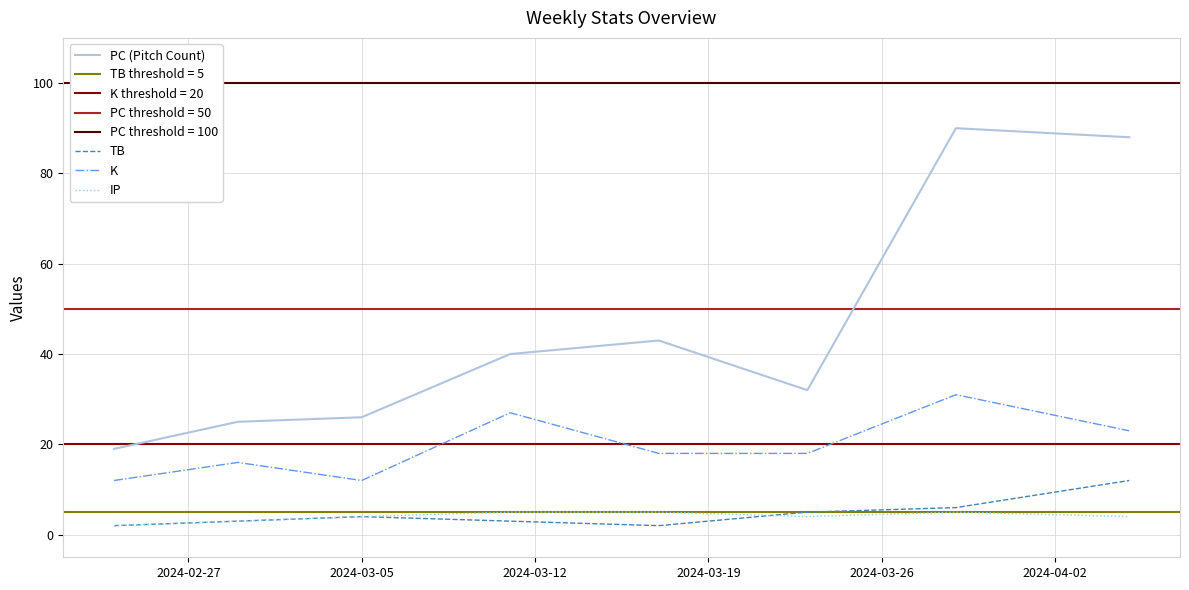

What is the difference between the maximum and minimum values in the PC (Pitch Count) series?

71